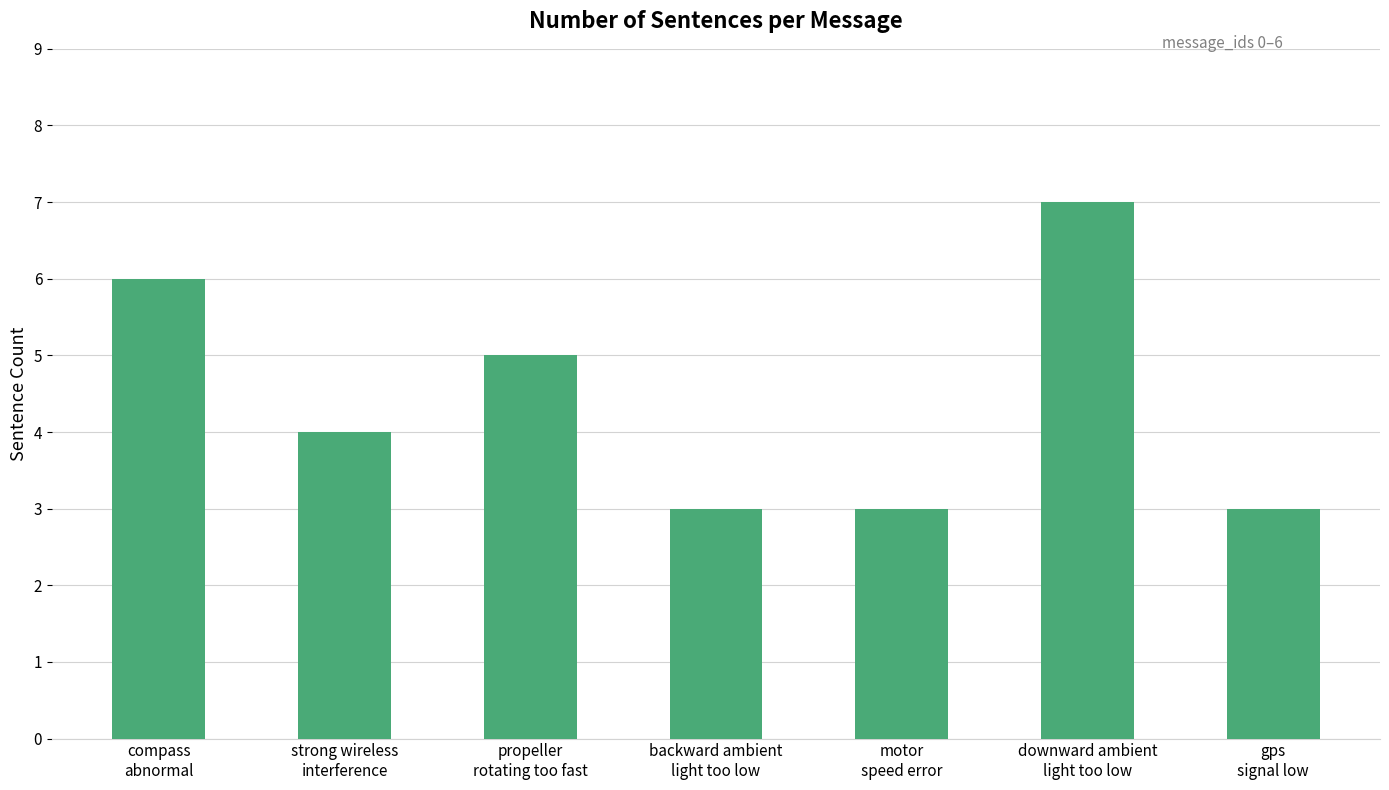

Reading left to right, extract all data points from this chart.

6	4	5	3	3	7	3